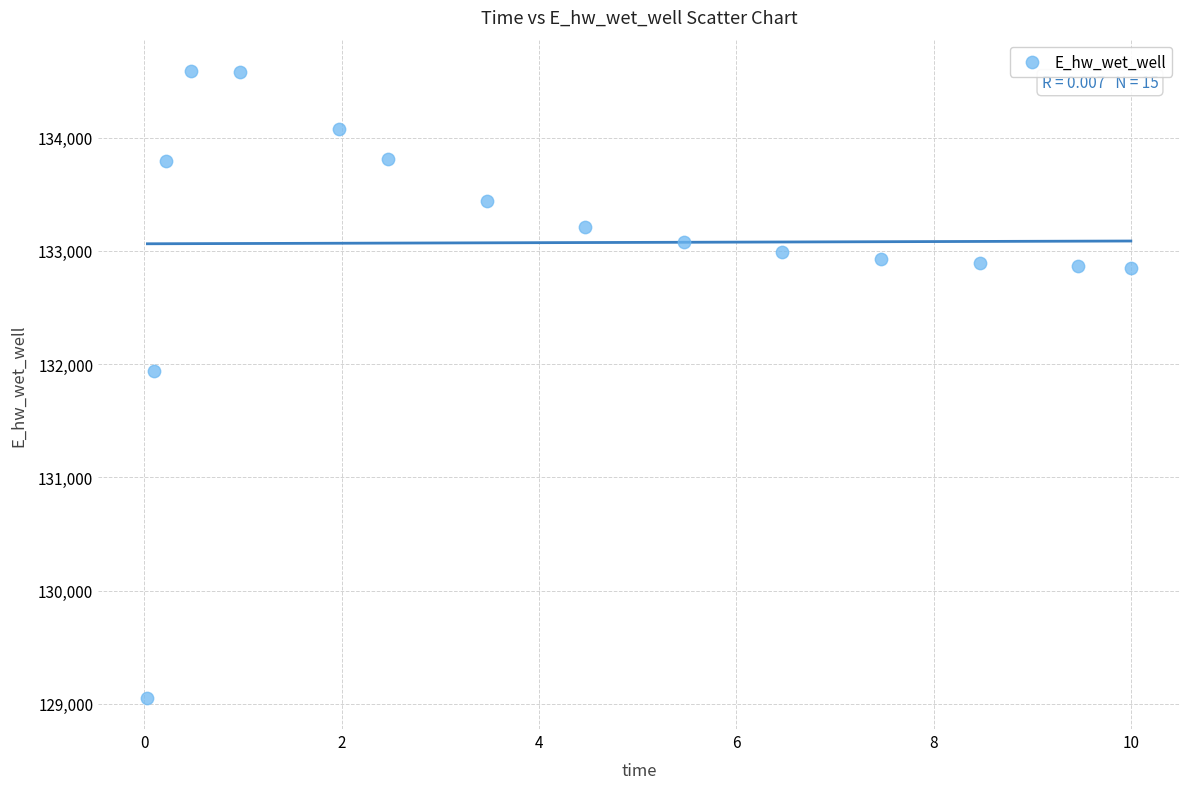

What is the range of Y values (max minus min)?

5532.1